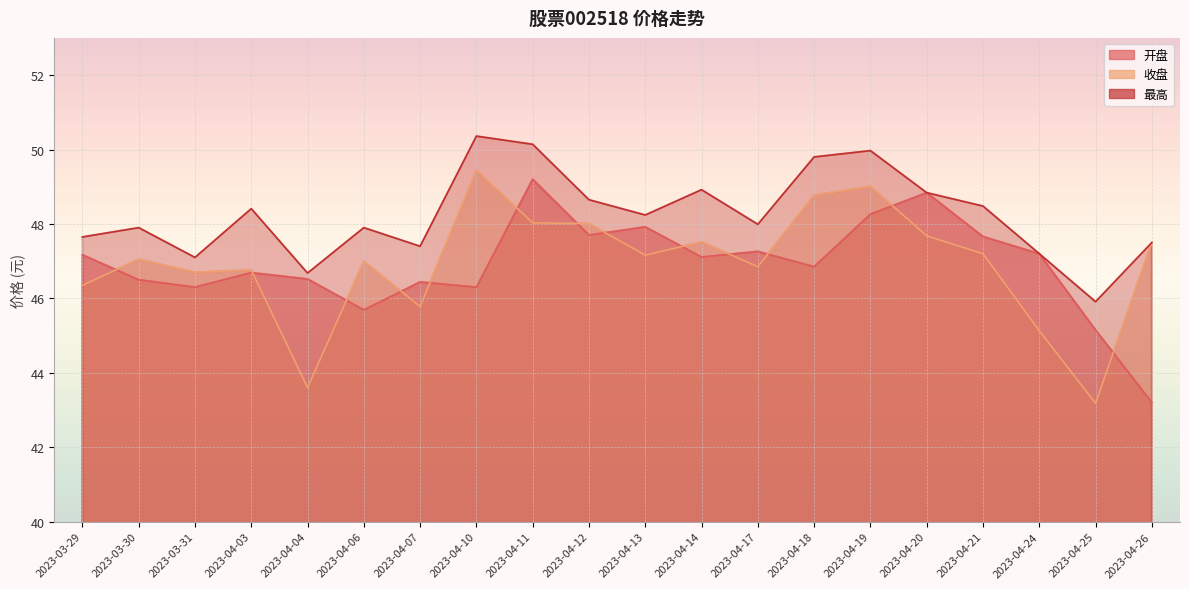

How many data points in 最高 are less than 48?

10